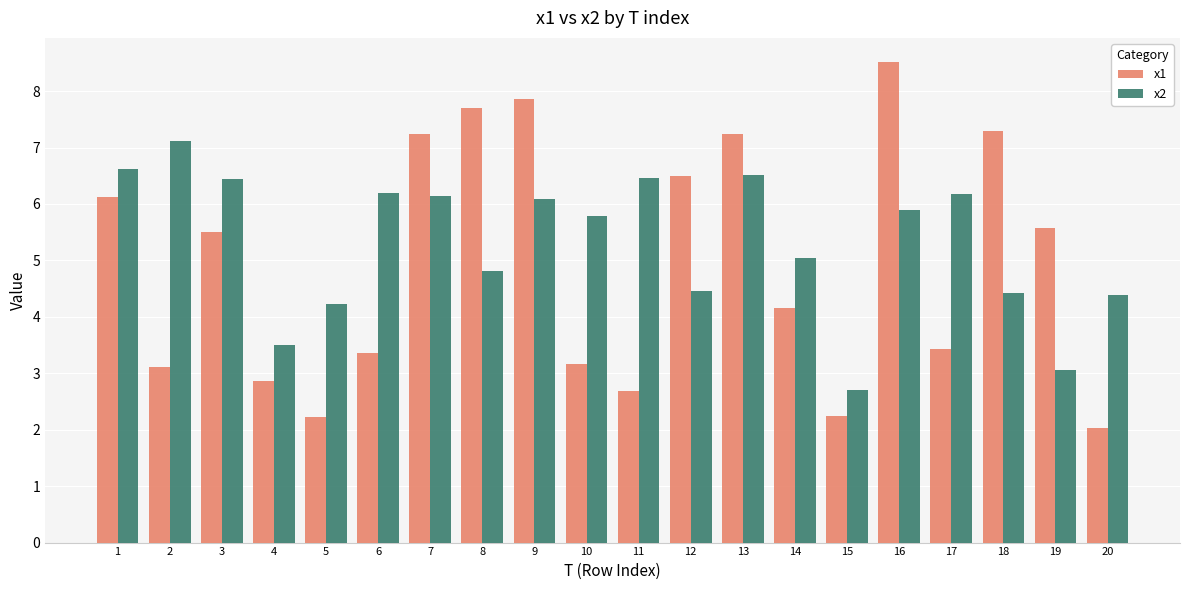

Read the x2 value at 12.

4.5